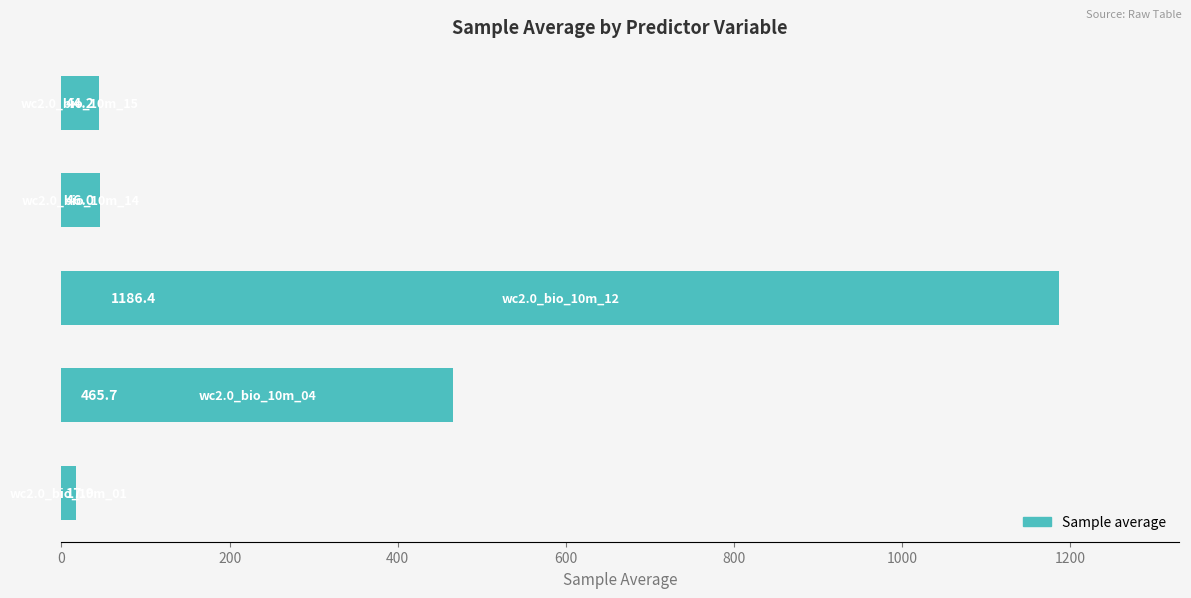

What is the difference between the second highest and minimum values?

447.8